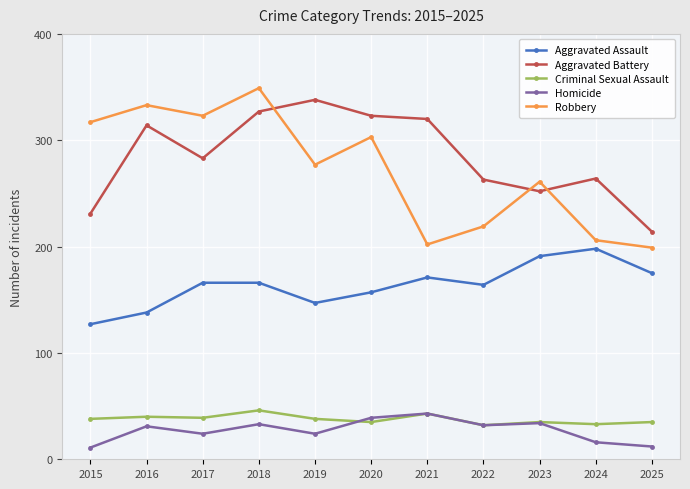

Which series has the widest spread of values?

Robbery